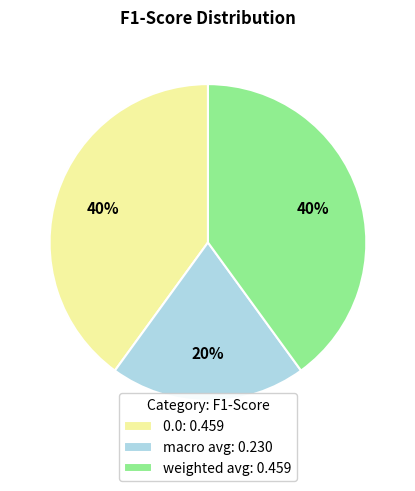

Is it true that weighted avg is 33% of the pie?

False